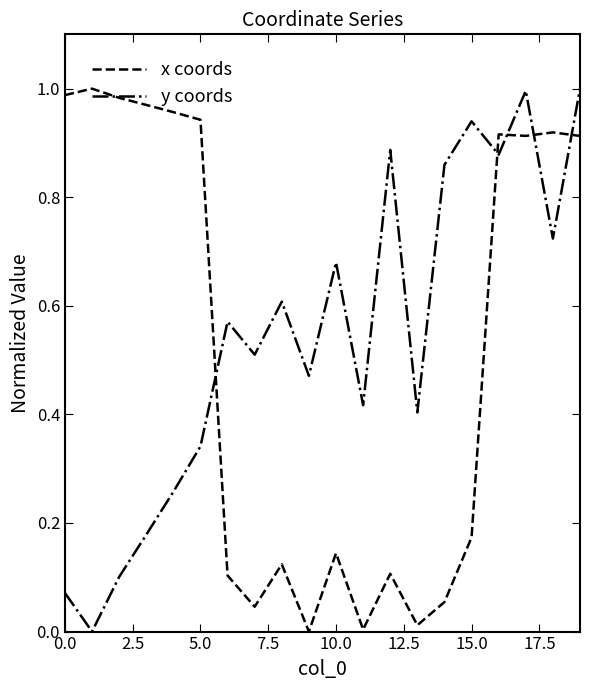

Which series has the largest total across all categories?

y coords